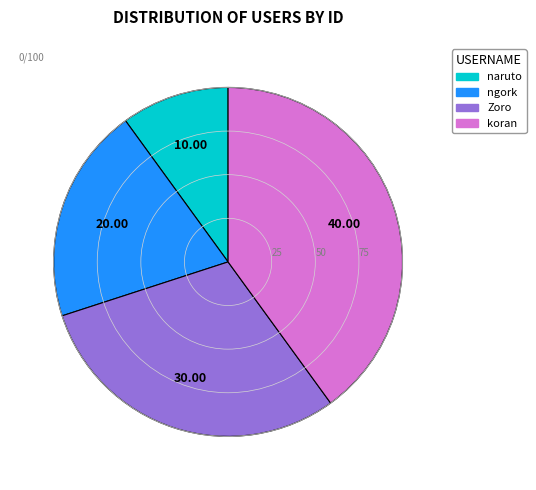

Is the sum of ngork and naruto greater than half?

No